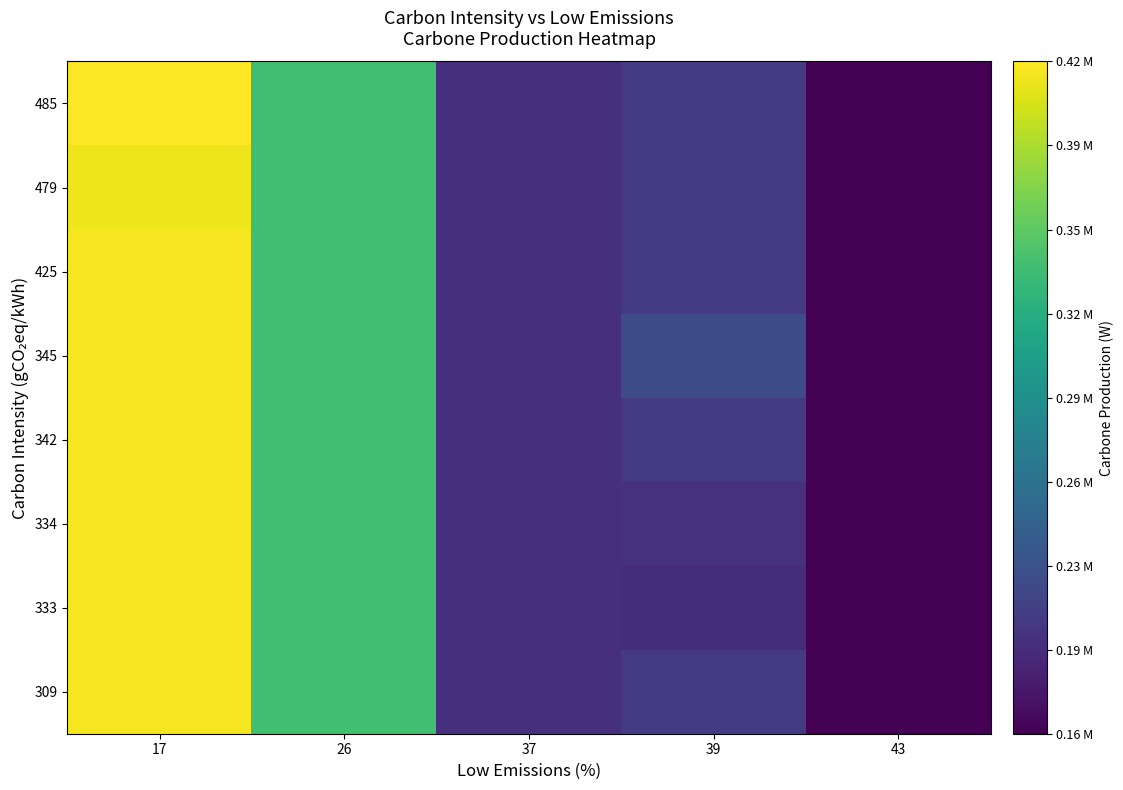

Between 39 and 37, which is larger?

39